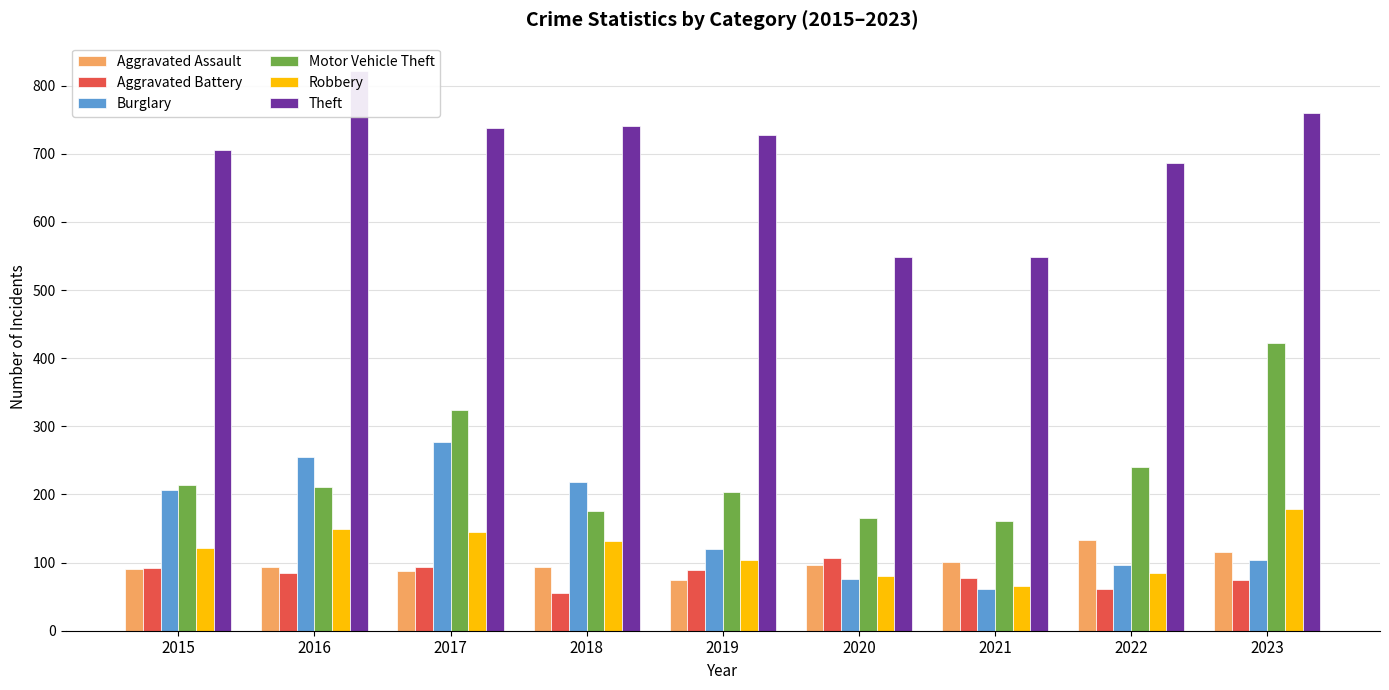

Rank the categories by Motor Vehicle Theft value from lowest to highest.

2021, 2020, 2018, 2019, 2016, 2015, 2022, 2017, 2023